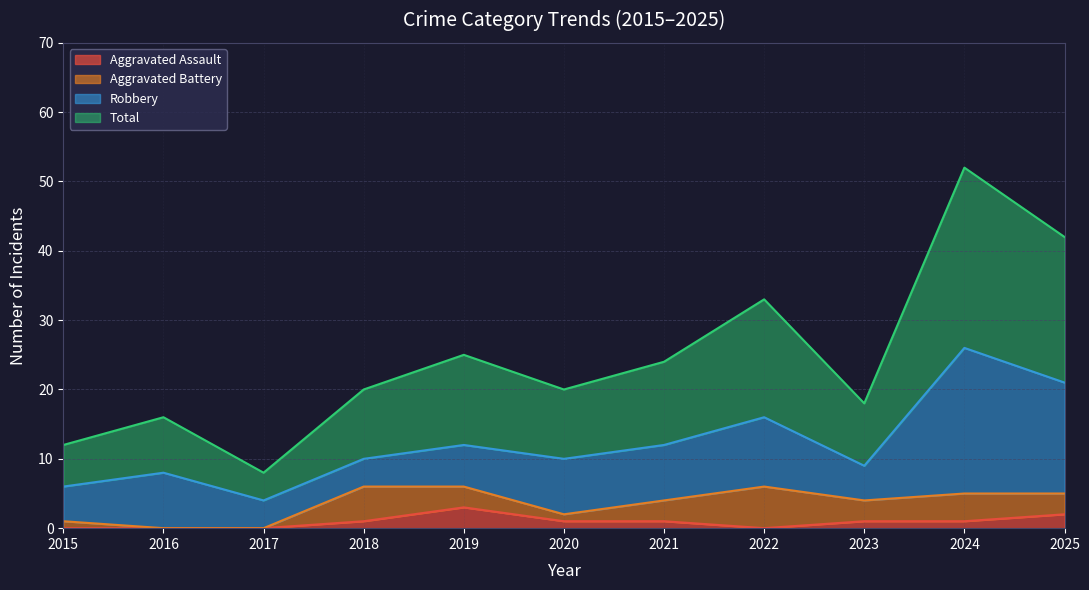

What is the value of the Aggravated Assault point at the 9th from the left?

1